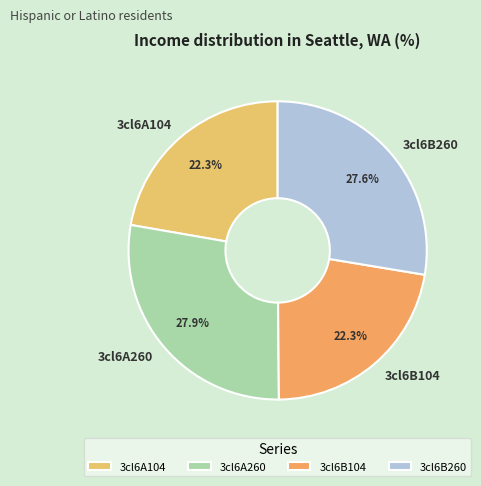

Which has a higher value, 3cl6A260 or 3cl6B104?

3cl6A260